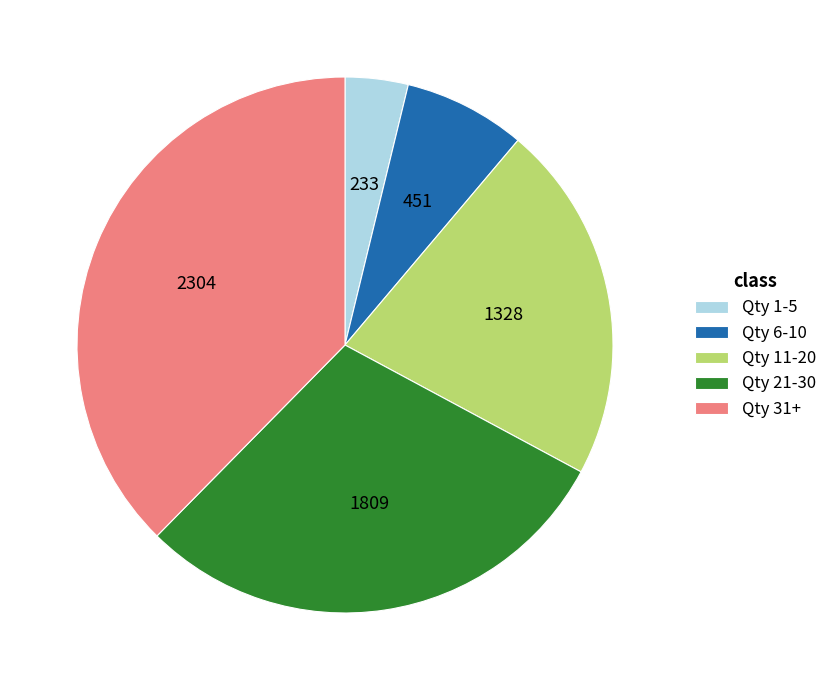

Combined, do Qty 1-5 and Qty 6-10 account for over 50%?

No